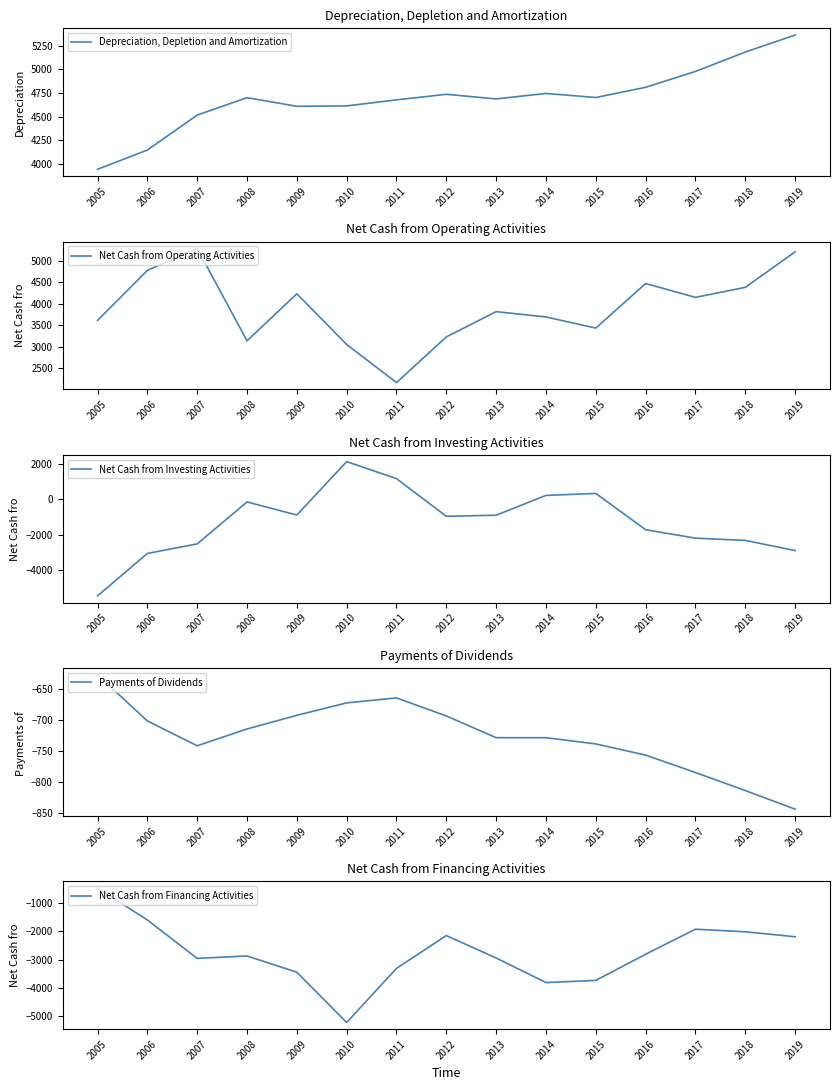

True or false: Depreciation, Depletion and Amortization and Net Cash from Financing Activities cross at least once.

False